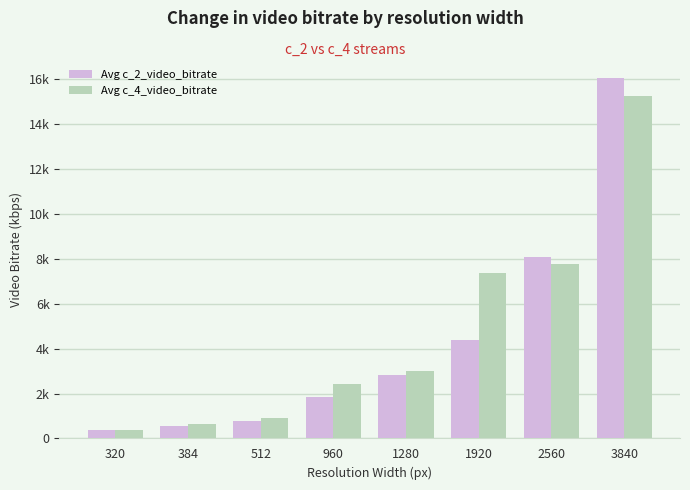

What are all the series names shown in the legend?

Avg c_2_video_bitrate, Avg c_4_video_bitrate